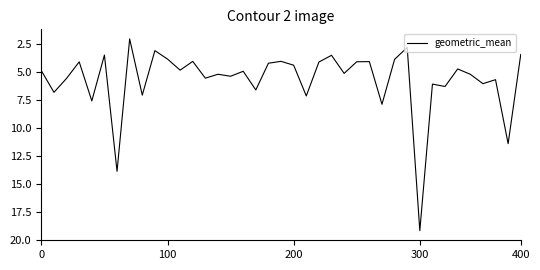

What is the minimum value shown in the chart?

2.1